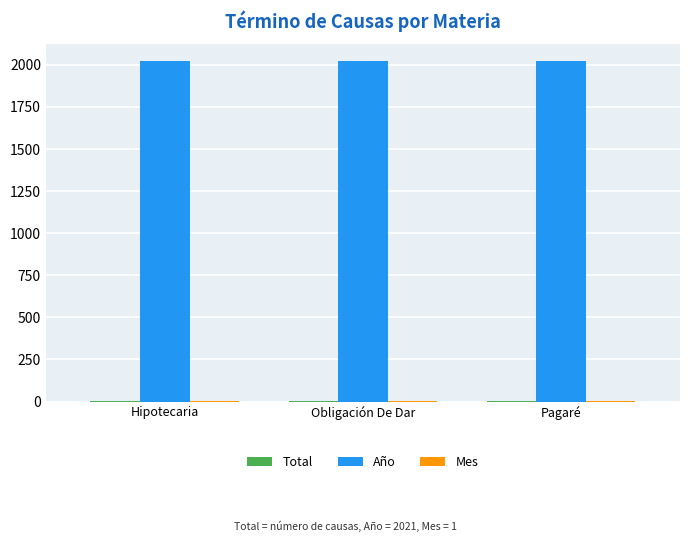

What is the sum of all Año values?

6063